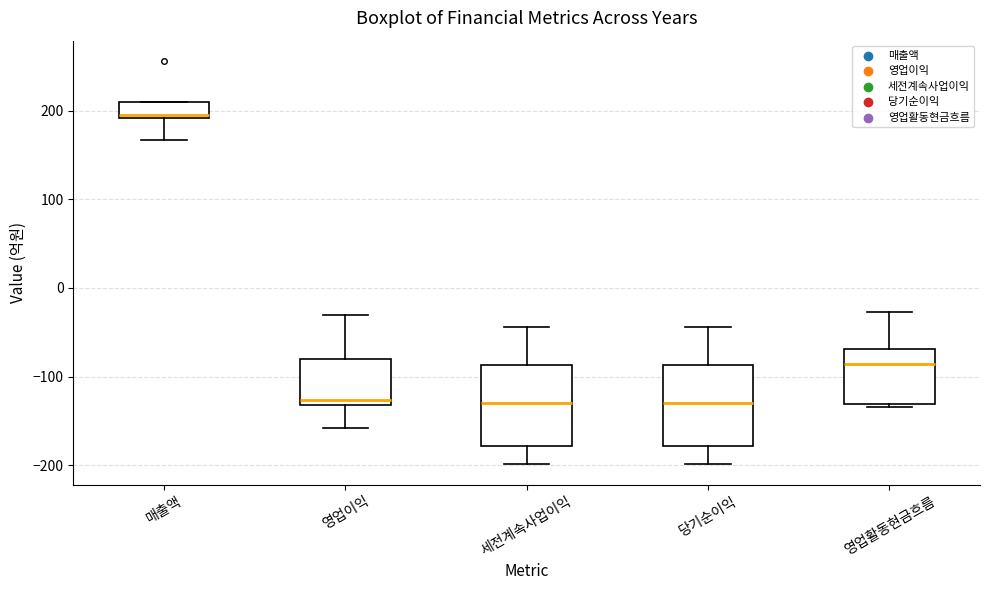

Reading left to right, read every box against the y-axis: the position of its median line, the range the box covers, and the ends of its whiskers. The values are not printed on the chart, so give them approximately, as read against the axis.

매출액: median 200, box 190 to 210, whiskers 170 to 210
영업이익: median -130 (just above the box's lower edge), box -130 to -80, whiskers -160 to -30
세전계속사업이익: median -130, box -180 to -90, whiskers -200 to -40
당기순이익: median -130, box -180 to -90, whiskers -200 to -40
영업활동현금흐름: median -90, box -130 to -70, whiskers -130 to -30